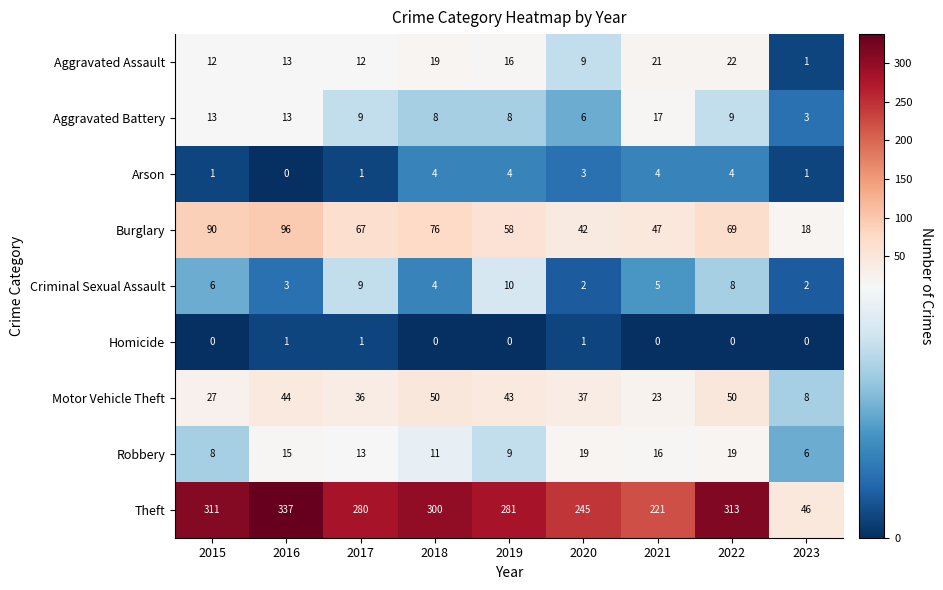

What is the difference between the Arson values at 2016 and 2022?

4